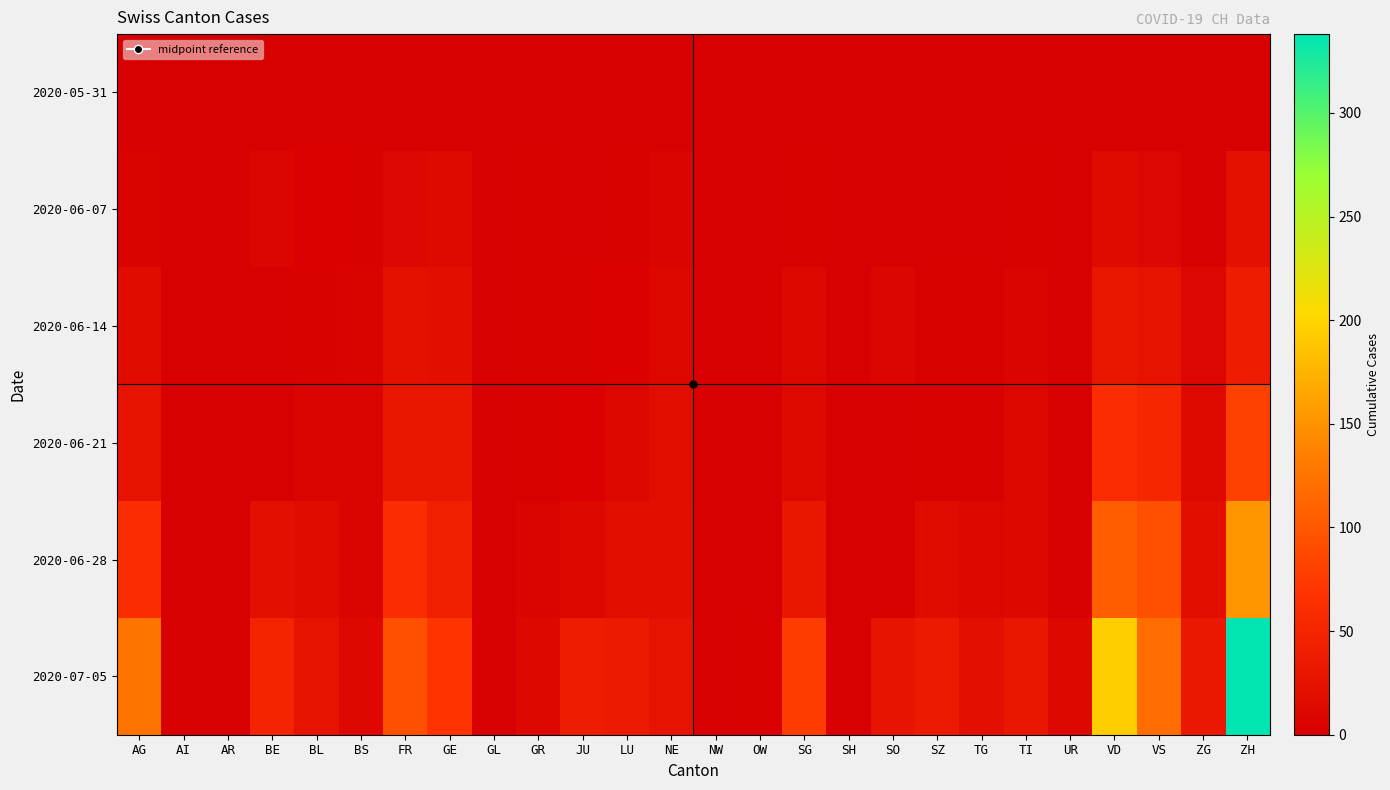

Rank the series by their maximum value, from highest to lowest.

2020-07-05, 2020-06-28, 2020-06-21, 2020-06-14, 2020-06-07, 2020-05-31